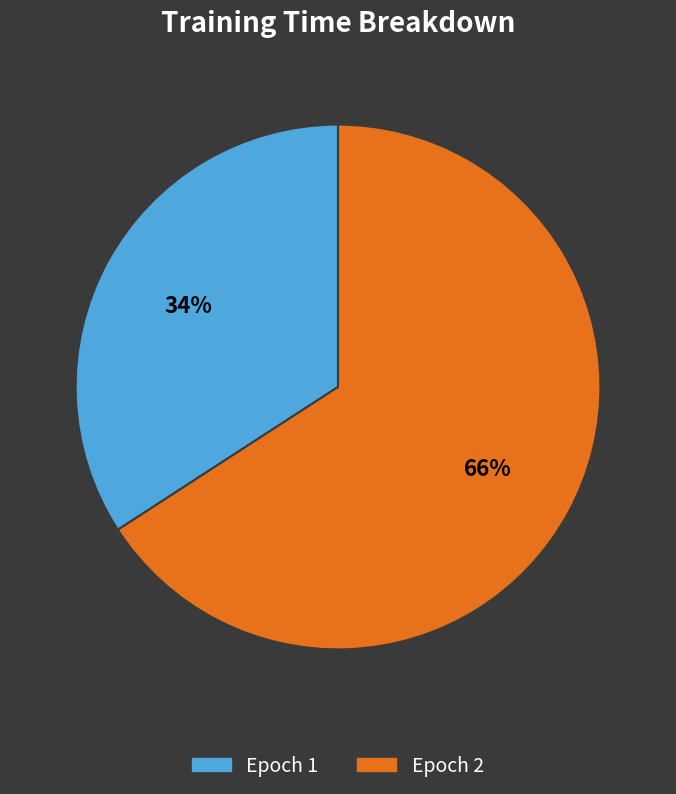

Is the sum of Epoch 1 and Epoch 2 greater than half?

Yes